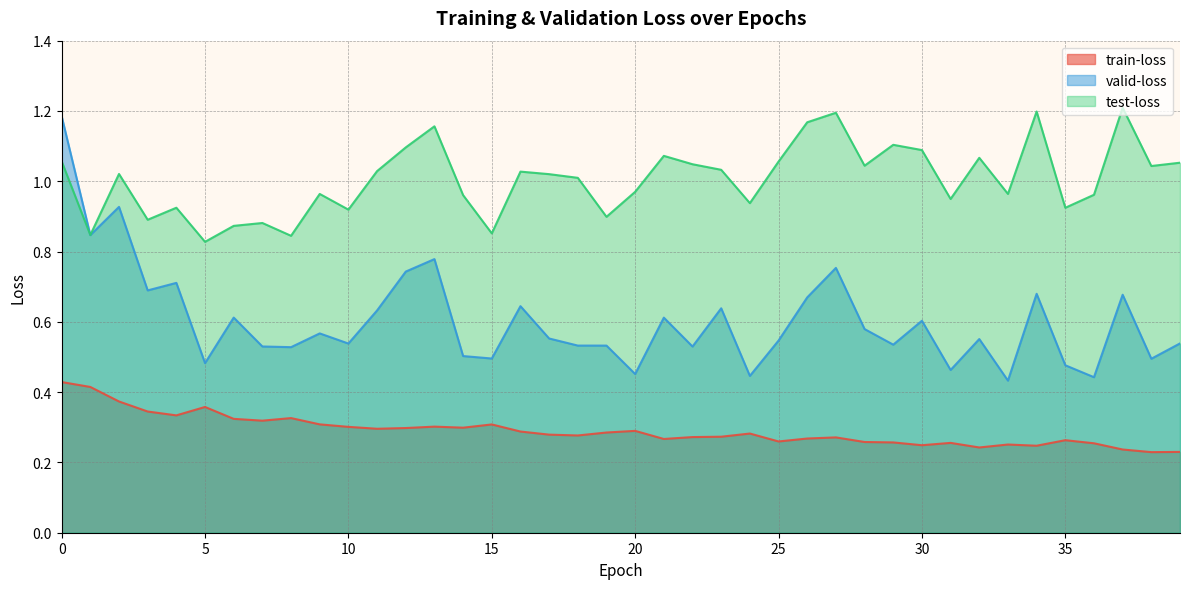

Rank the series at 14 from lowest to highest value.

train-loss, valid-loss, test-loss